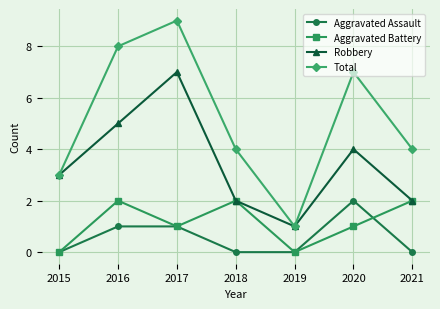

What is the maximum value shown in the chart?

9